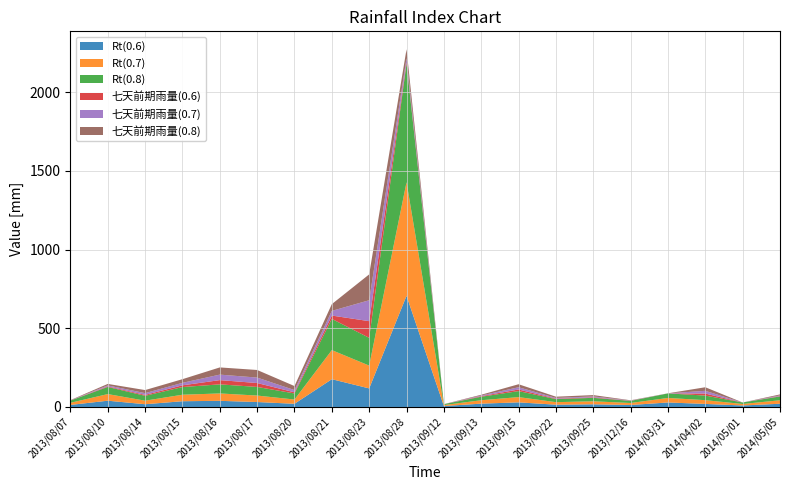

Reading right to left, what are all the values shown in this chart?

Rt(0.6): 2014/05/05=20.5	2014/05/01=9.5	2014/04/02=19.3	2014/03/31=28.6	2013/12/16=12.5	2013/09/25=17.0	2013/09/22=14.5	2013/09/15=29.3	2013/09/13=21.1	2013/09/12=6.0	2013/08/28=706.1	2013/08/23=117.9	2013/08/21=176.4	2013/08/20=20.2	2013/08/17=31.4	2013/08/16=39.0	2013/08/15=36.5	2013/08/14=17.4	2013/08/10=39.8	2013/08/07=13.0
Rt(0.7): 2014/05/05=22.1	2014/05/01=9.5	2014/04/02=23.9	2014/03/31=28.7	2013/12/16=12.8	2013/09/25=19.1	2013/09/22=16.1	2013/09/15=33.3	2013/09/13=21.7	2013/09/12=6.0	2013/08/28=721.3	2013/08/23=144.9	2013/08/21=184.7	2013/08/20=27.1	2013/08/17=41.1	2013/08/16=46.9	2013/08/15=41.3	2013/08/14=22.5	2013/08/10=42.1	2013/08/07=13.4
Rt(0.8): 2014/05/05=24.3	2014/05/01=9.5	2014/04/02=29.2	2014/03/31=28.9	2013/12/16=13.2	2013/09/25=21.9	2013/09/22=19.3	2013/09/15=38.1	2013/09/13=22.3	2013/09/12=6.0	2013/08/28=752.7	2013/08/23=176.3	2013/08/21=198.1	2013/08/20=38.6	2013/08/17=54.7	2013/08/16=57.7	2013/08/15=48.7	2013/08/14=31.0	2013/08/10=45.3	2013/08/07=14.1
七天前期雨量(0.6): 2014/05/05=2.5	2014/05/01=0.0	2014/04/02=12.8	2014/03/31=0.1	2013/12/16=1.0	2013/09/25=3.5	2013/09/22=3.0	2013/09/15=10.3	2013/09/13=3.6	2013/09/12=0.0	2013/08/28=10.1	2013/08/23=105.9	2013/08/21=21.4	2013/08/20=7.2	2013/08/17=24.9	2013/08/16=27.0	2013/08/15=11.0	2013/08/14=5.9	2013/08/10=3.8	2013/08/07=0.5
七天前期雨量(0.7): 2014/05/05=4.1	2014/05/01=0.0	2014/04/02=17.4	2014/03/31=0.2	2013/12/16=1.3	2013/09/25=5.6	2013/09/22=4.6	2013/09/15=14.3	2013/09/13=4.2	2013/09/12=0.0	2013/08/28=25.3	2013/08/23=132.9	2013/08/21=29.7	2013/08/20=14.1	2013/08/17=34.6	2013/08/16=34.9	2013/08/15=15.8	2013/08/14=11.0	2013/08/10=6.1	2013/08/07=0.9
七天前期雨量(0.8): 2014/05/05=6.3	2014/05/01=0.0	2014/04/02=22.7	2014/03/31=0.4	2013/12/16=1.7	2013/09/25=8.4	2013/09/22=7.8	2013/09/15=19.1	2013/09/13=4.8	2013/09/12=0.0	2013/08/28=56.7	2013/08/23=164.3	2013/08/21=43.1	2013/08/20=25.6	2013/08/17=48.2	2013/08/16=45.7	2013/08/15=23.2	2013/08/14=19.5	2013/08/10=9.3	2013/08/07=1.6